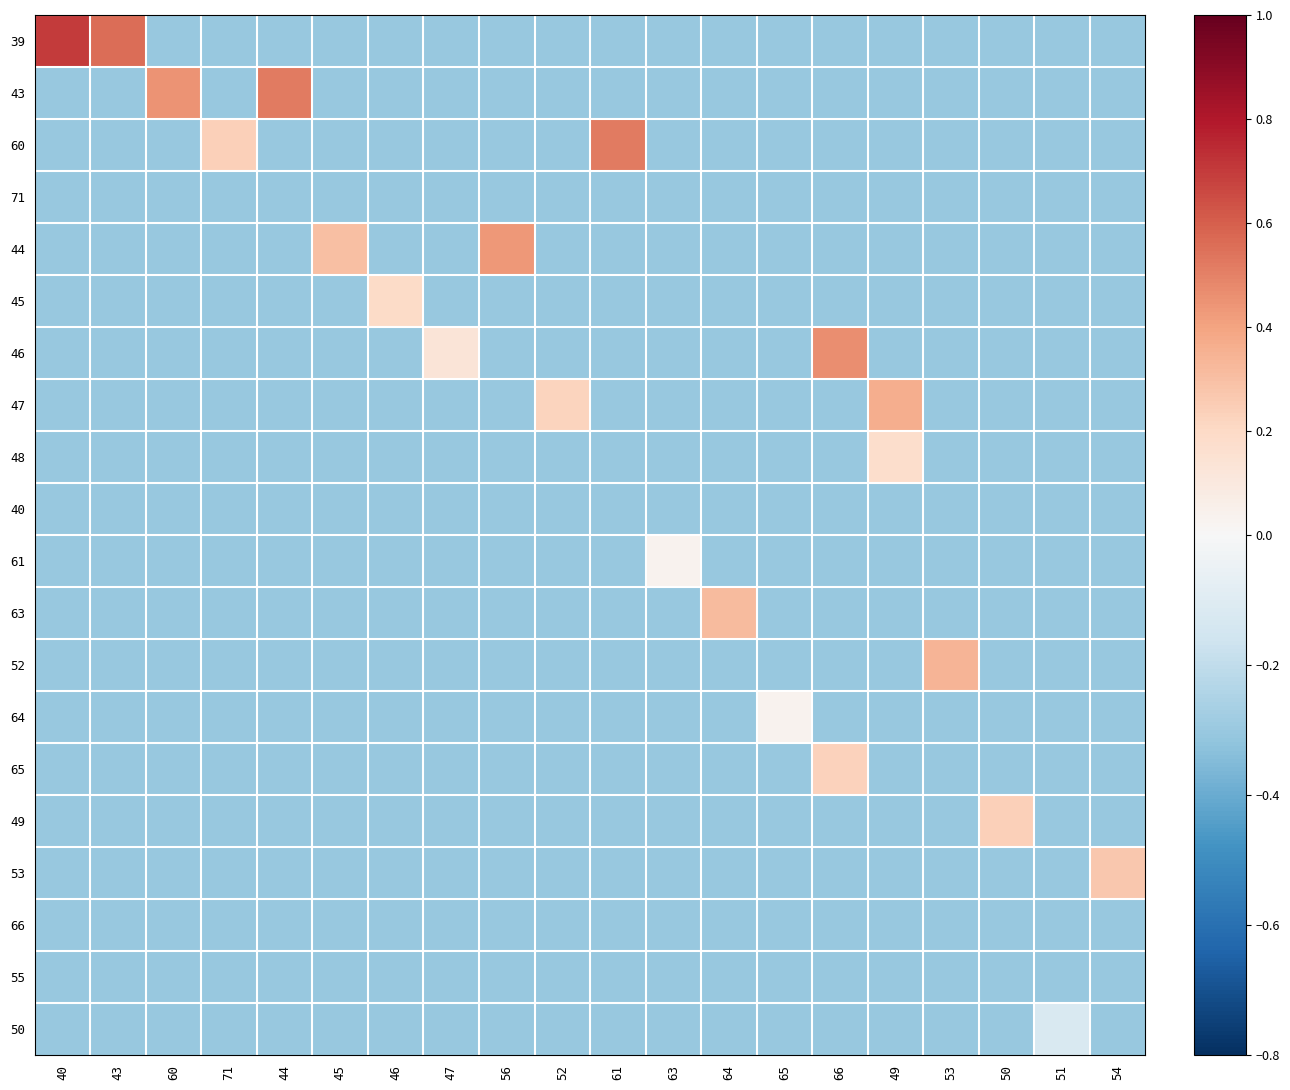

What is the minimum value shown in the chart?

-0.3